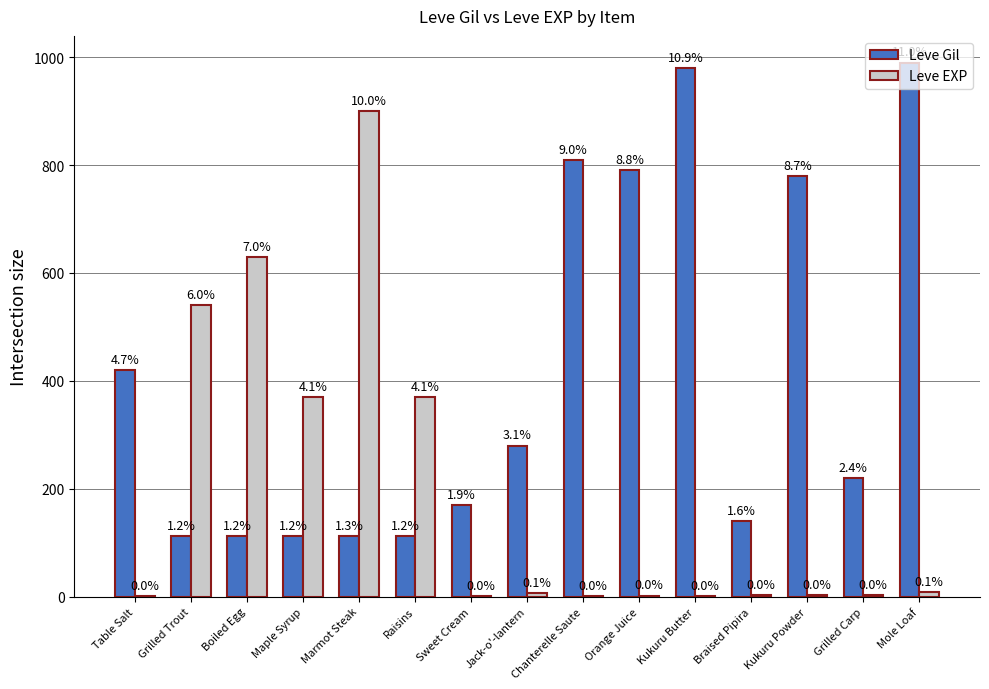

Are the bars horizontal?

No